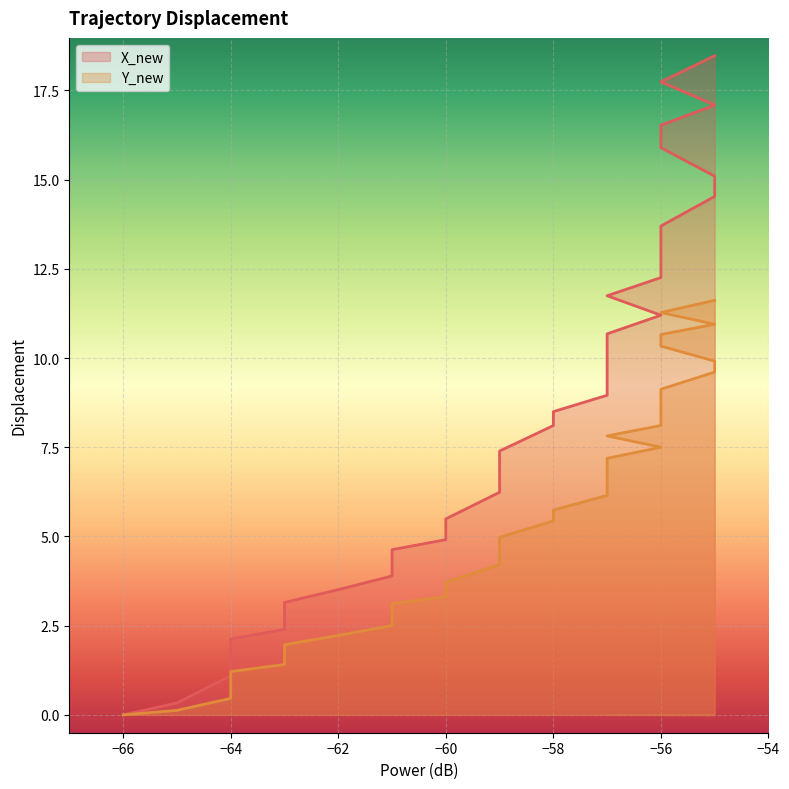

What is the average value of the X_new series?

8.1